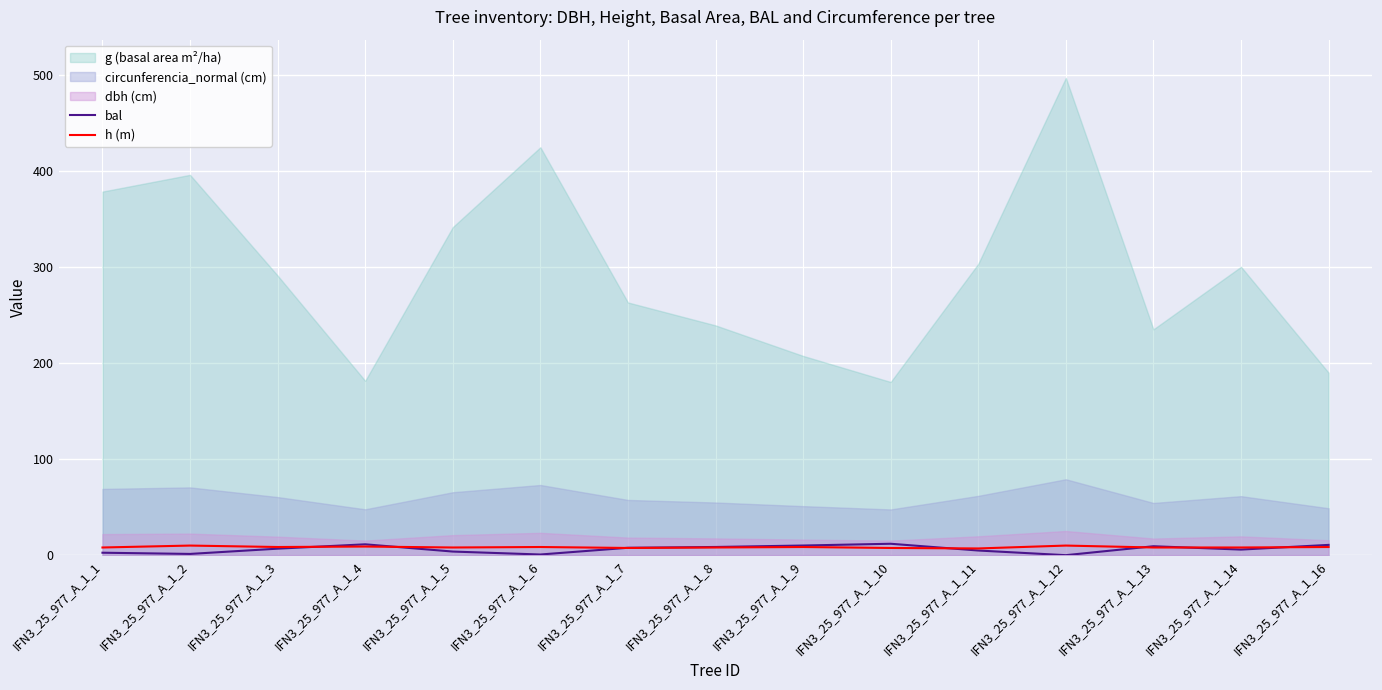

What is the value of the bal point at the 13th from the left?

9.3